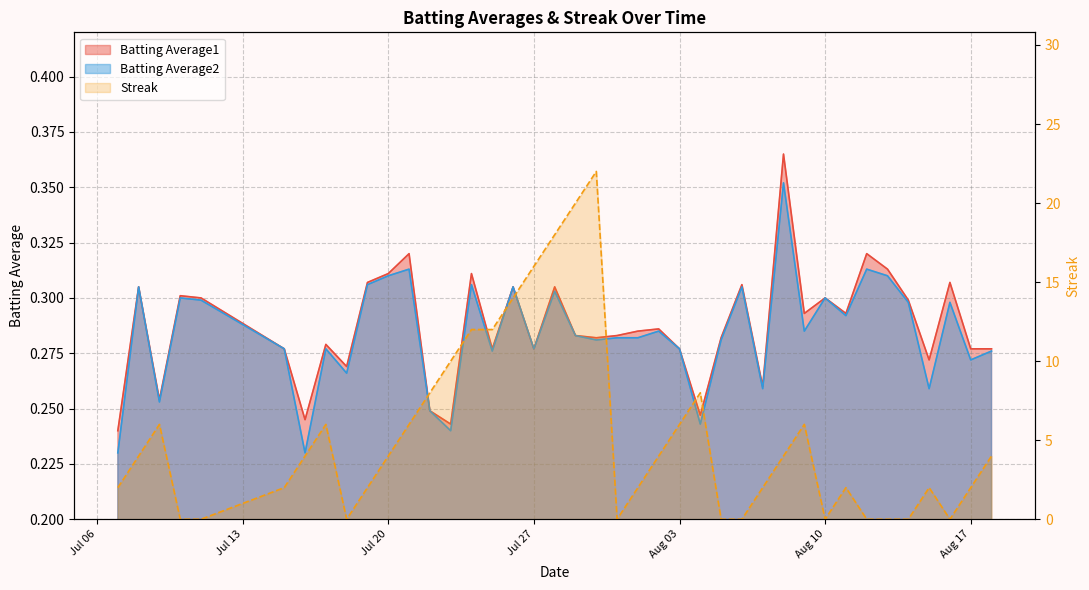

Is the value of Streak at 2010-07-22 greater than the value of Batting Average1 at 2010-07-28?

Yes